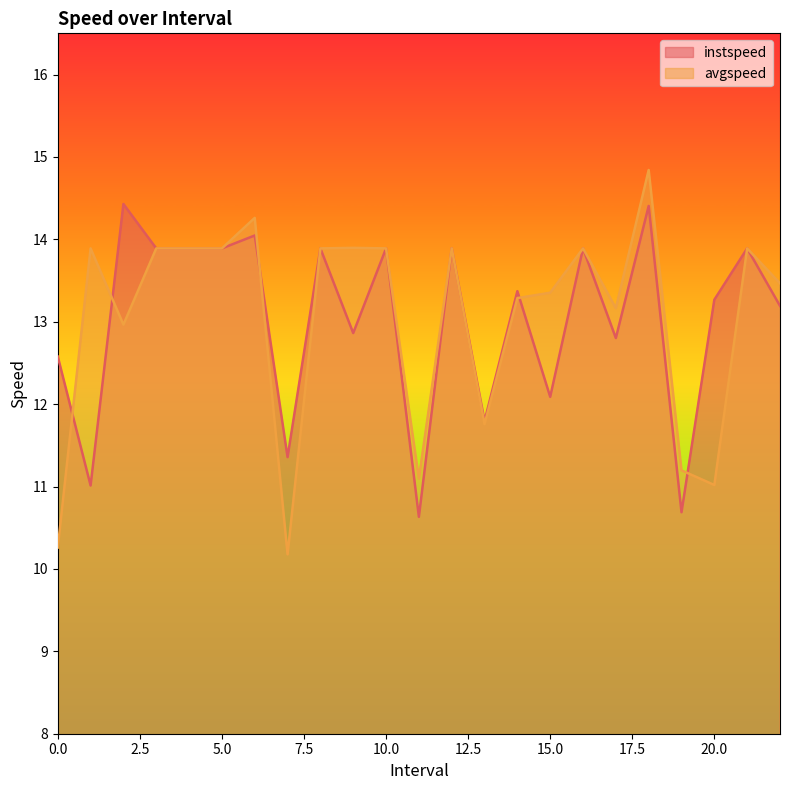

What position from the right is 17.0?

6